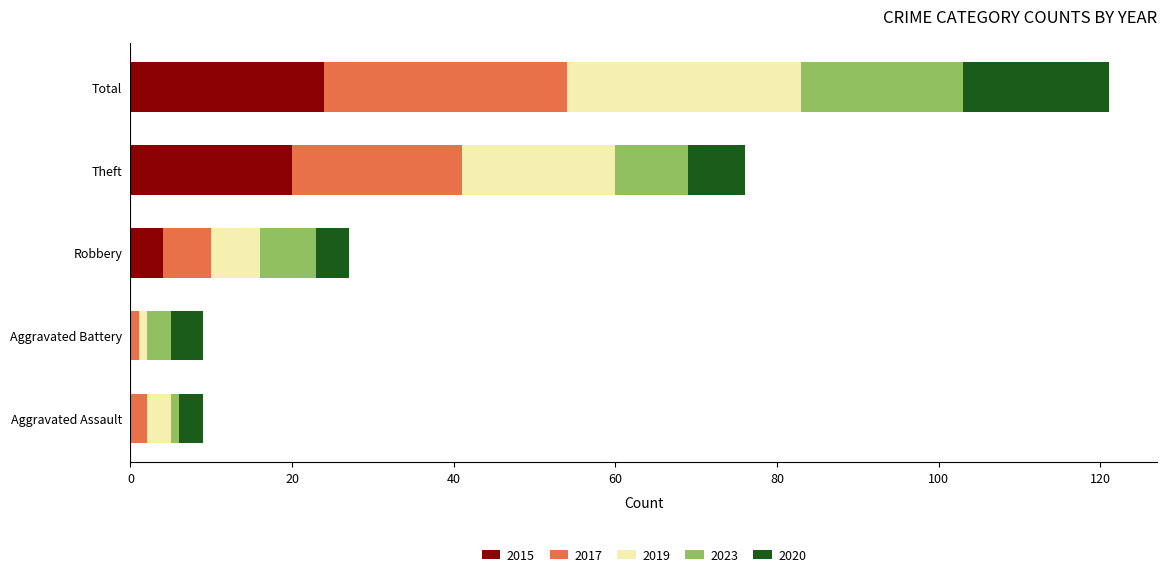

What is the highest value of the 2015 series?

24